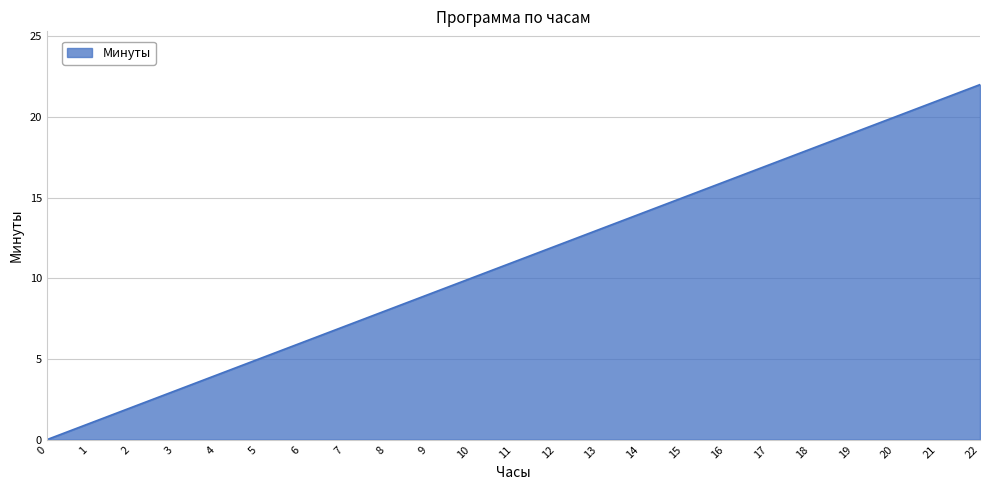

How many values are above zero?

22